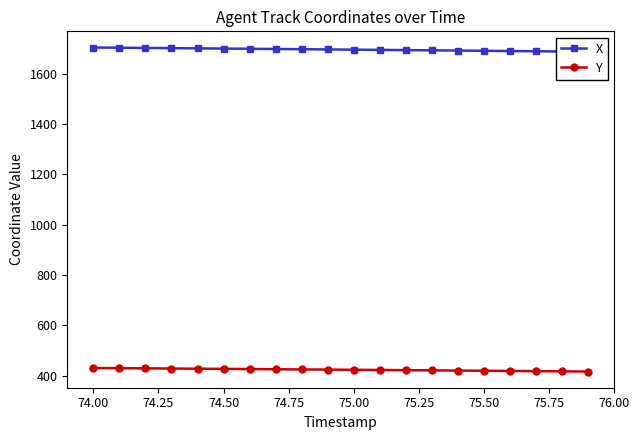

How many values in the Y series are below 424?

10